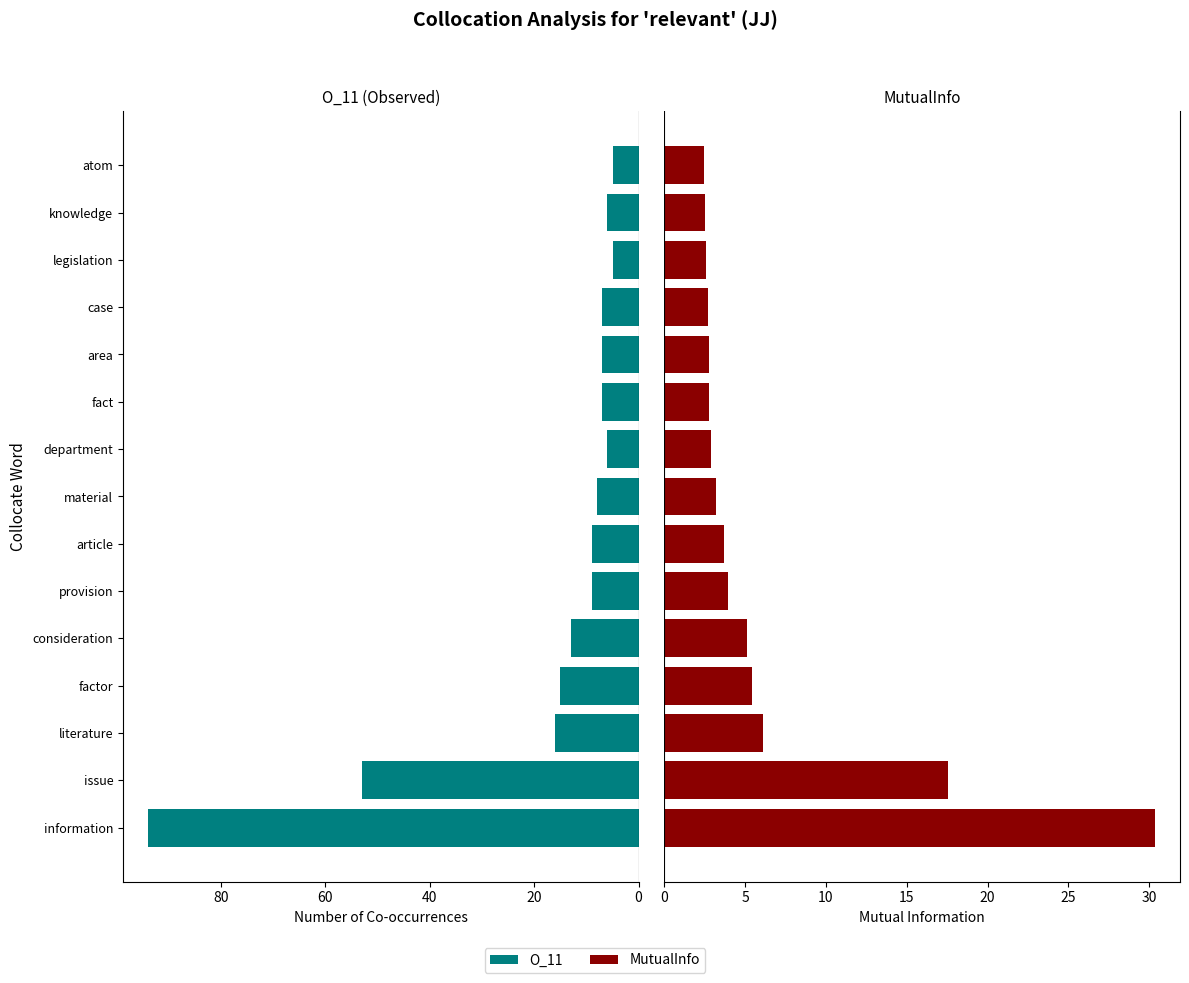

How many bars are there in total?

30